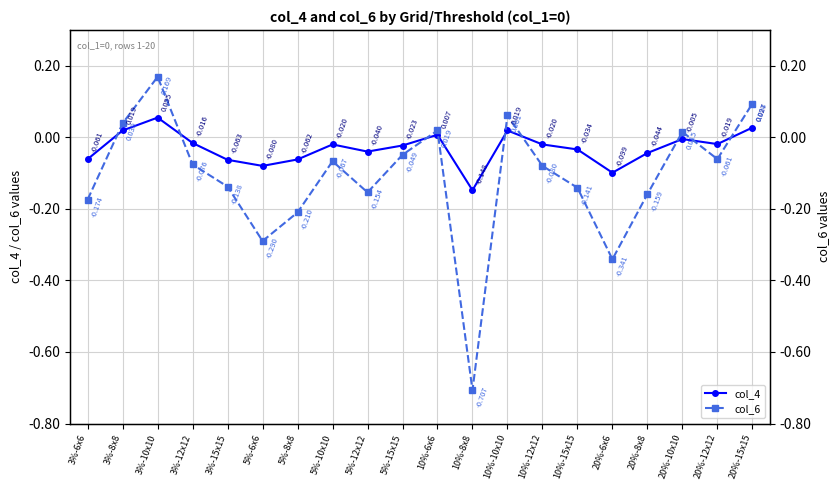

Count the number of data series in this chart.

2